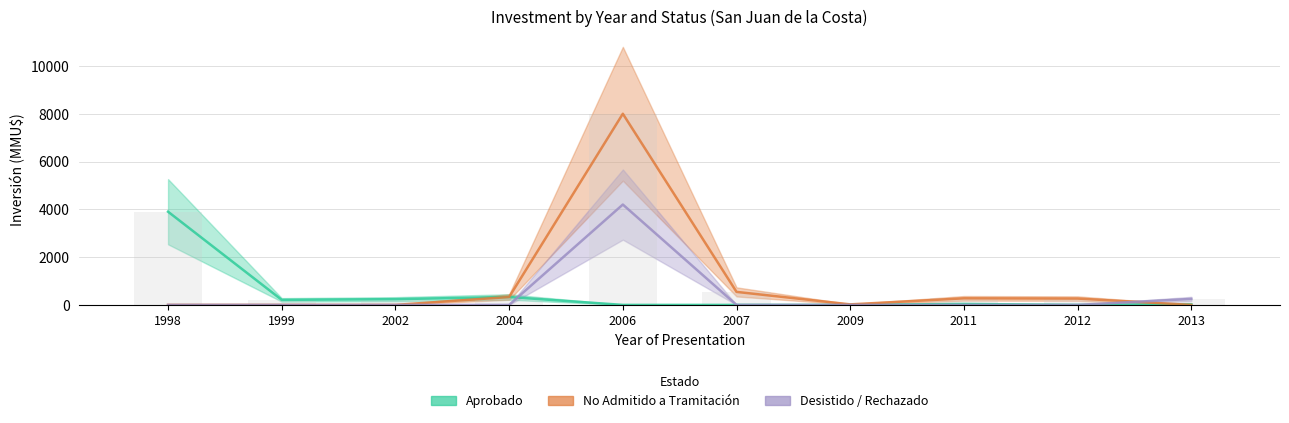

At which label is No Admitido closest to 4000?

2007